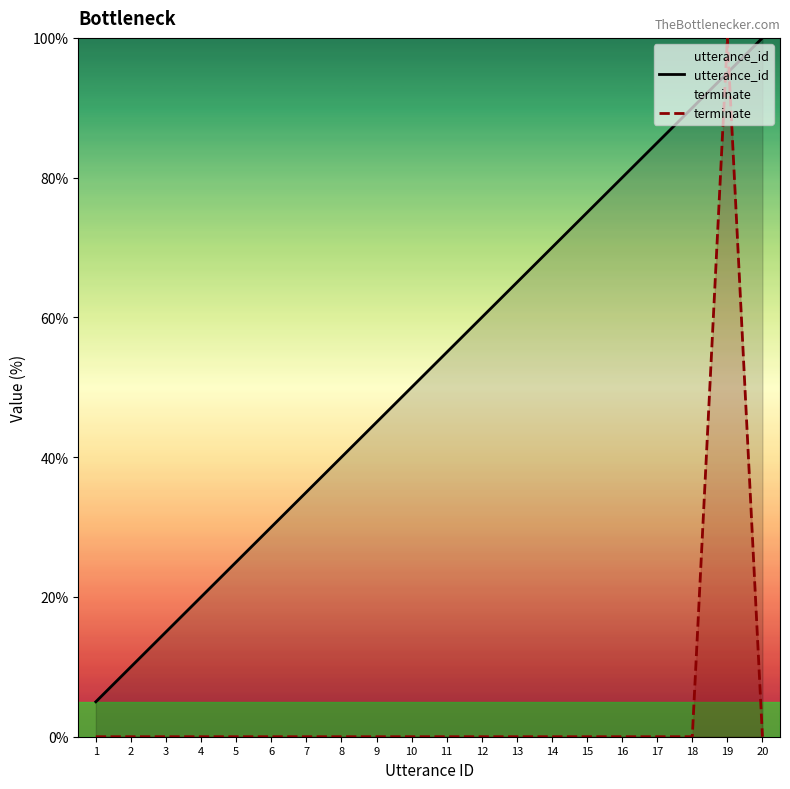

The value of utterance_id at 11 is 55.0. True or false?

True